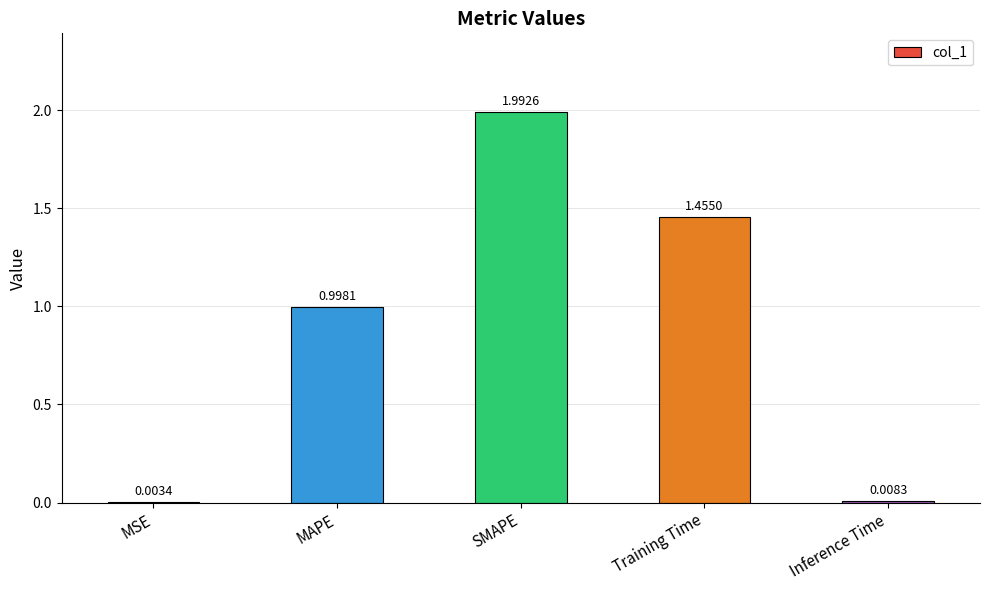

Which category has the highest value across all series?

SMAPE